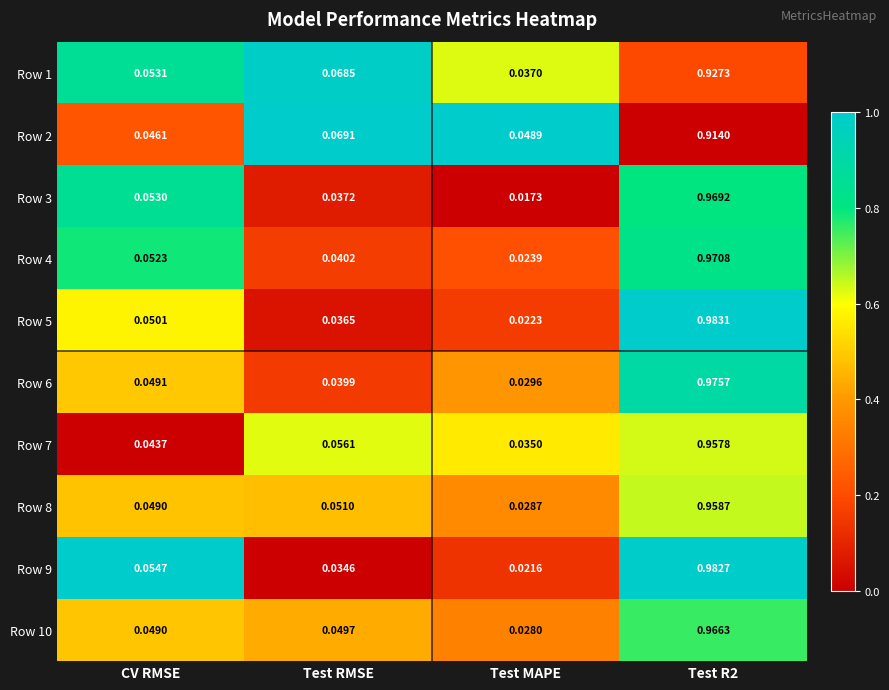

Where is Row 6 nearest to the value 0?

Test MAPE